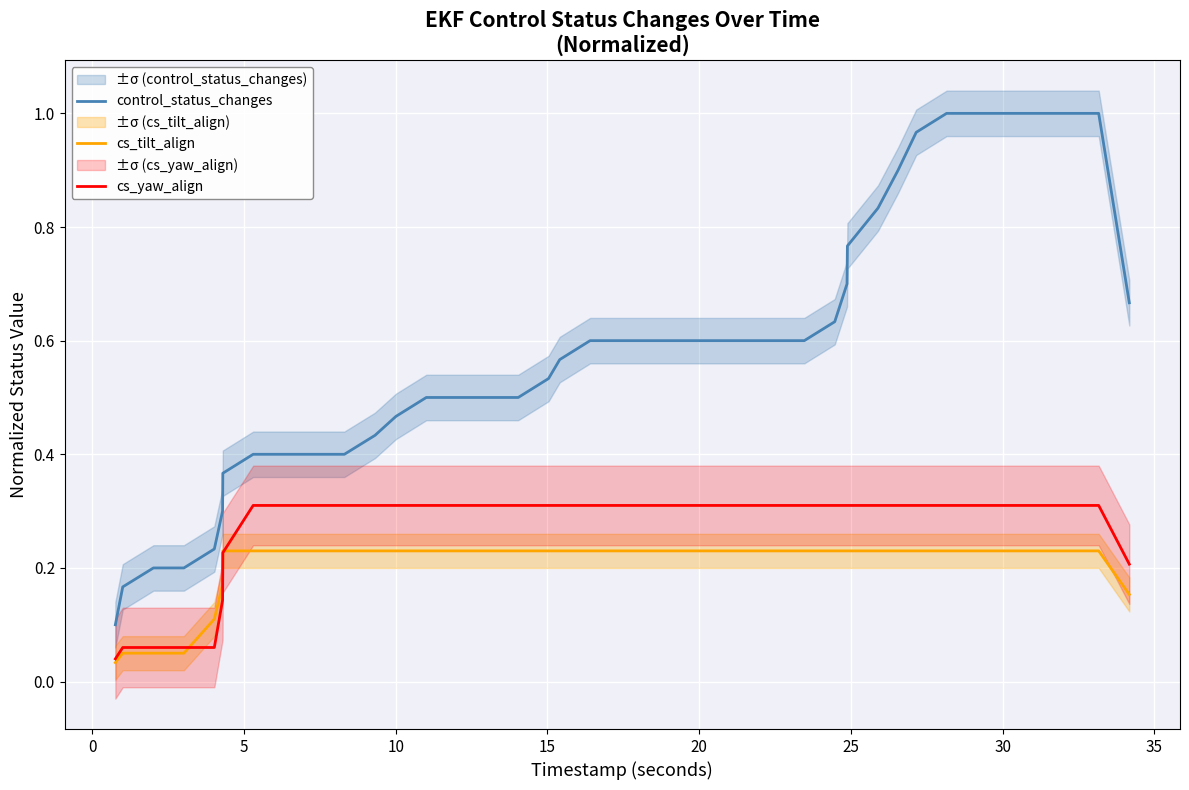

True or false: control_status_changes and cs_yaw_align intersect in this chart.

False